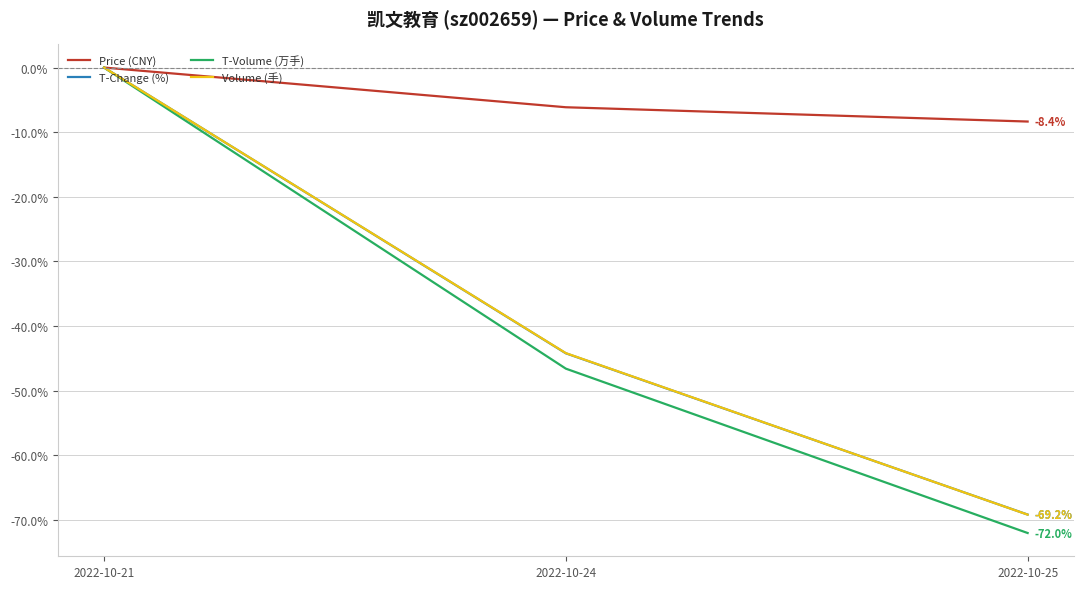

At which label is T-Volume (万手) closest to -36?

2022-10-24